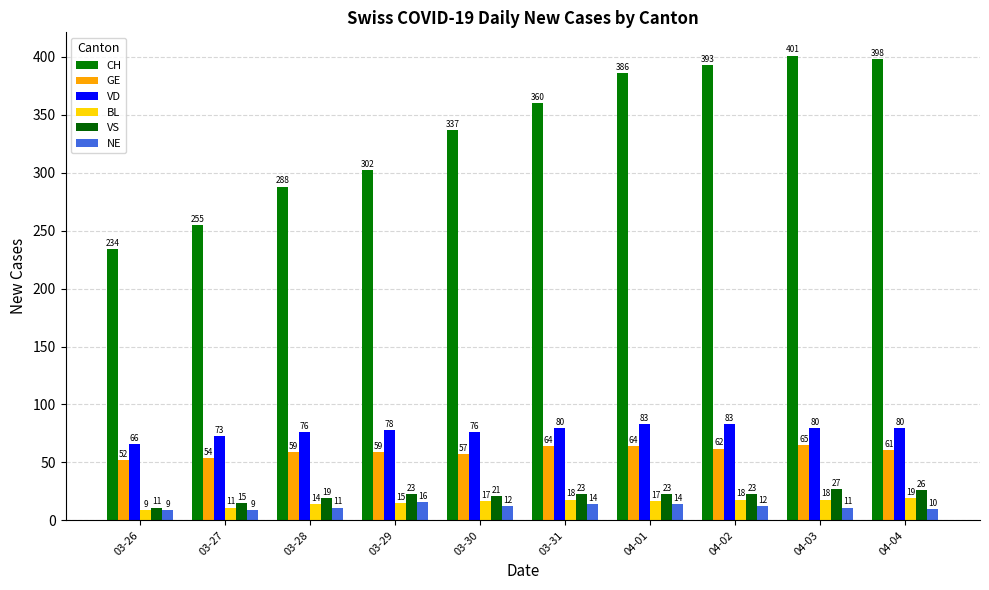

At which label does CH reach its minimum?

03-26